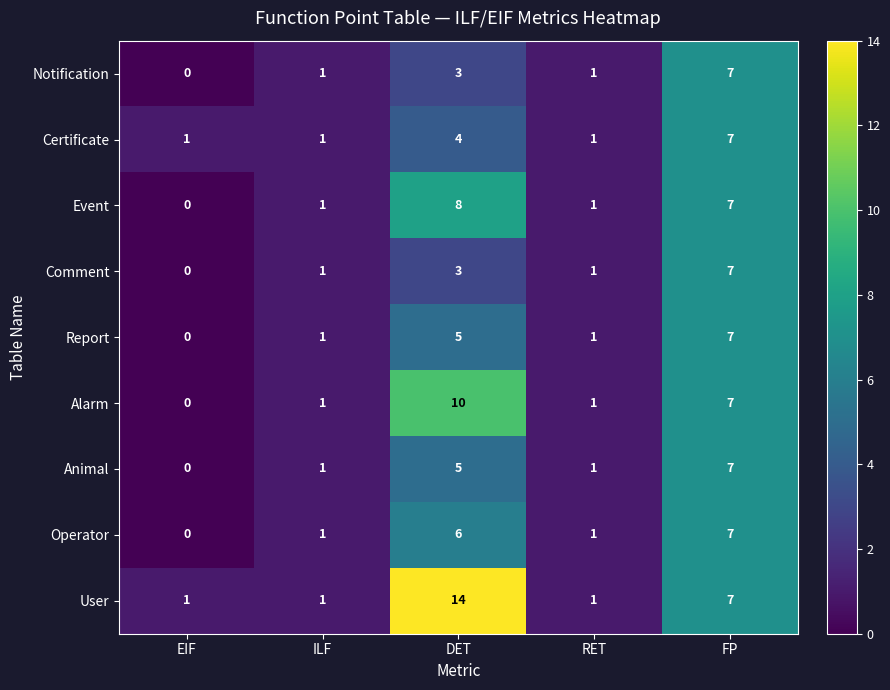

What is the total value across all series at DET?

58